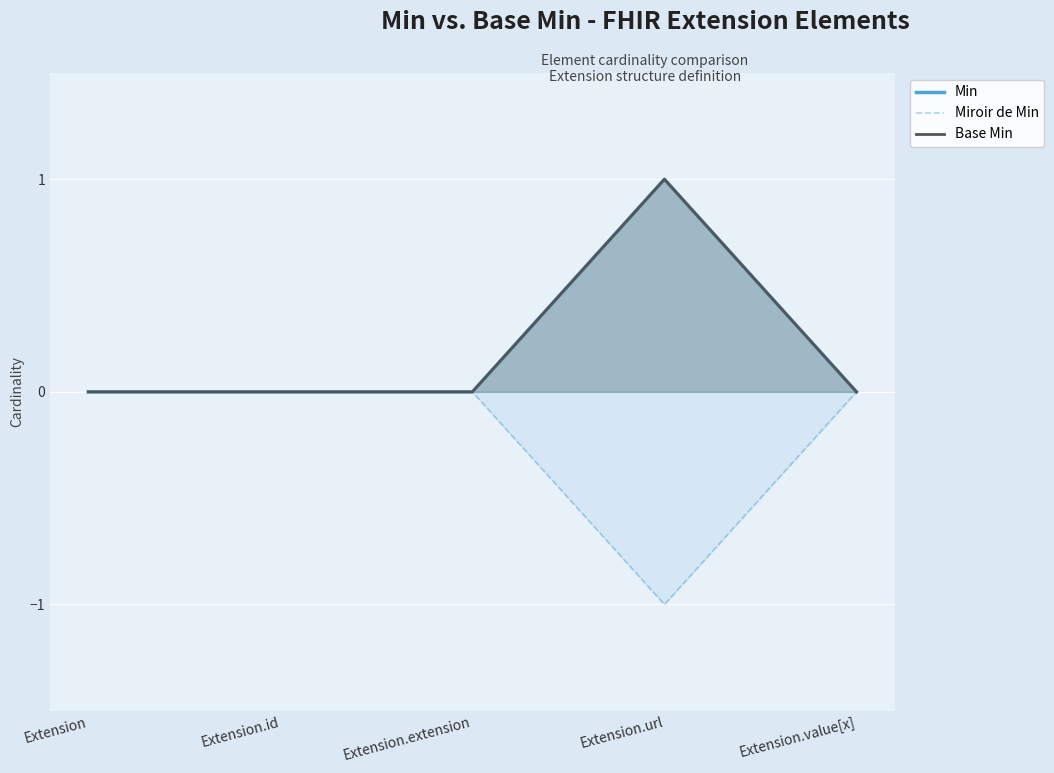

How many values in the Min series exceed 0?

1